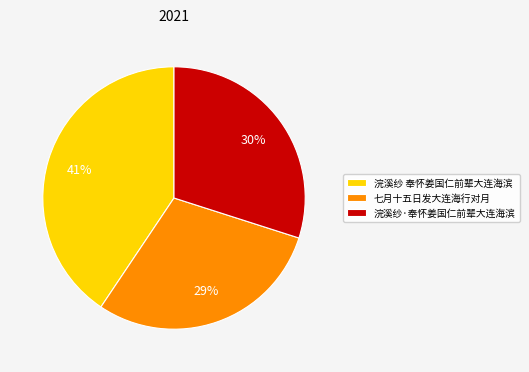

How many segments does this pie chart have?

3